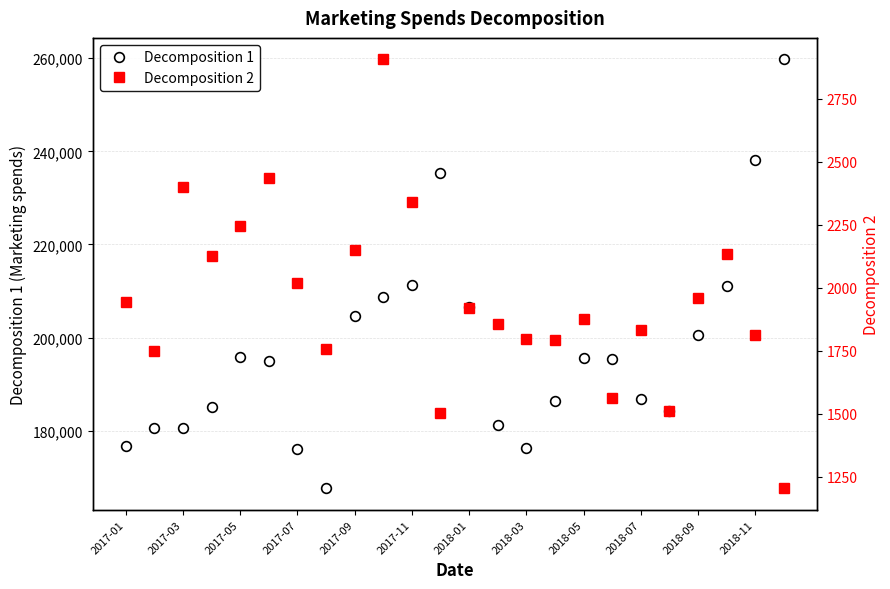

How many lines are shown in the chart?

2